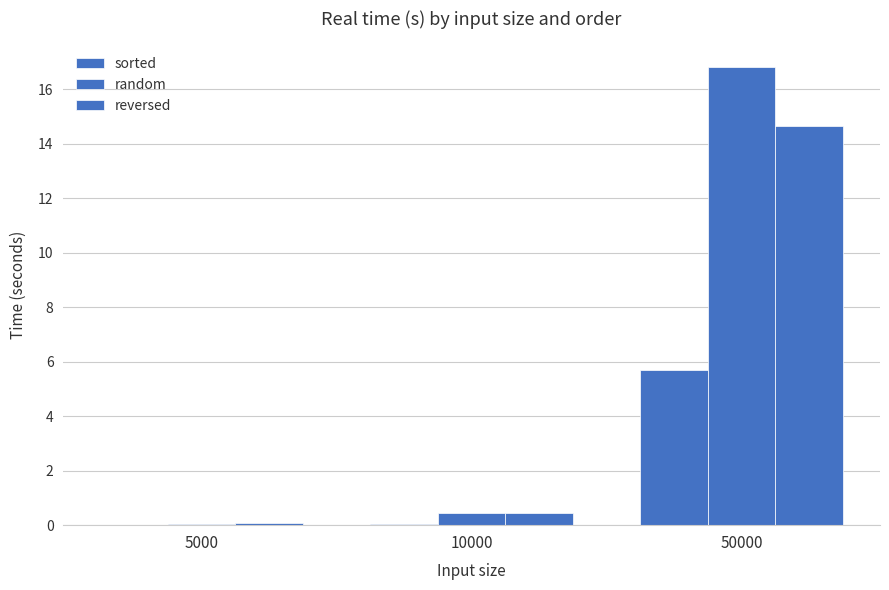

At 5000, list the series in order from smallest to largest.

sorted, random, reversed